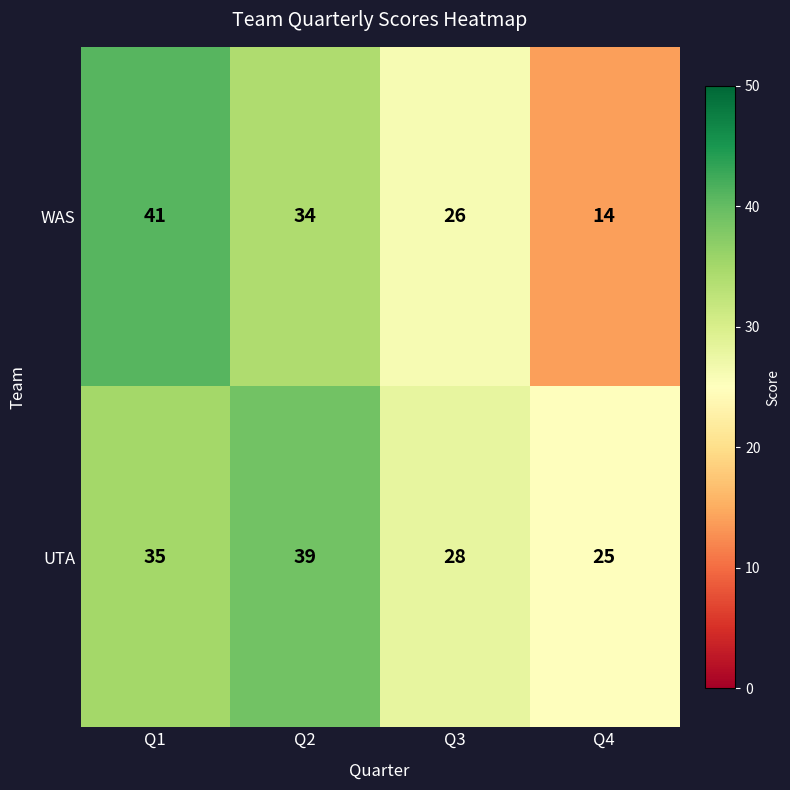

At how many categories does at least one series exceed 32?

2